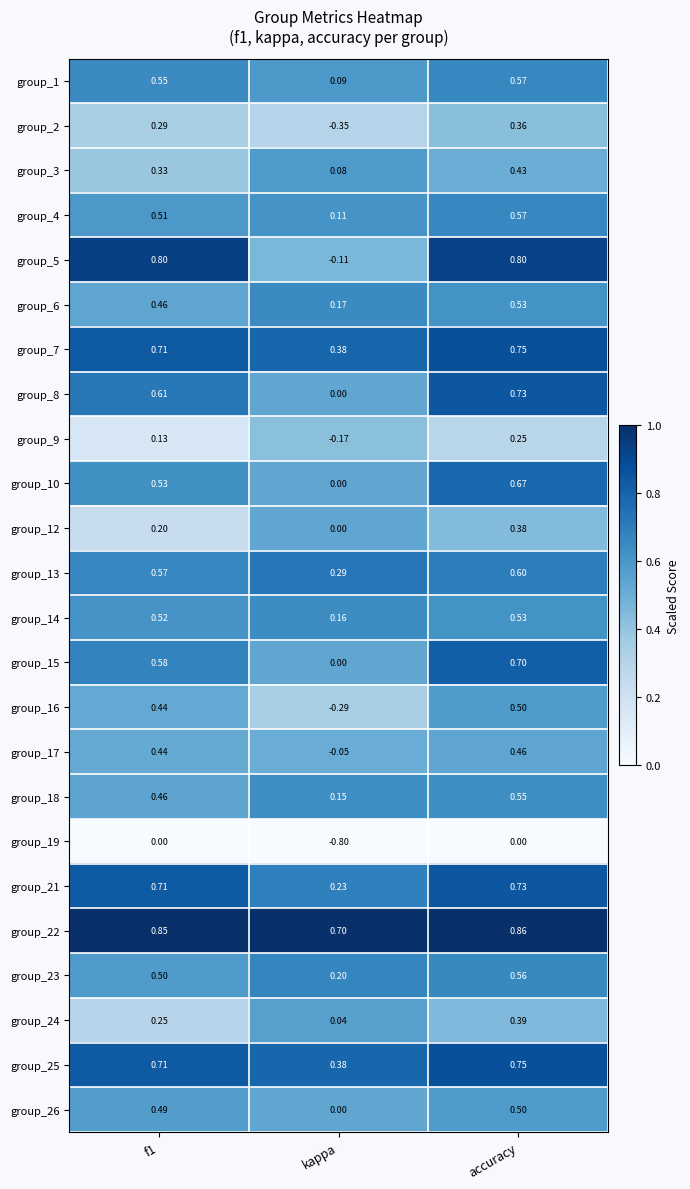

At which category is the sum across all series the highest?

accuracy